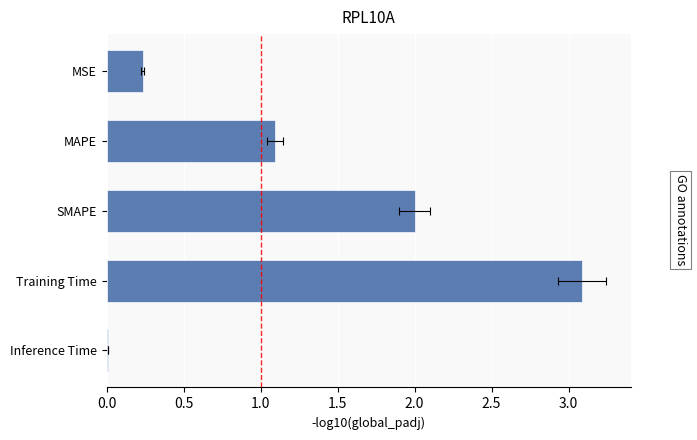

How many categories are shown in the chart?

5